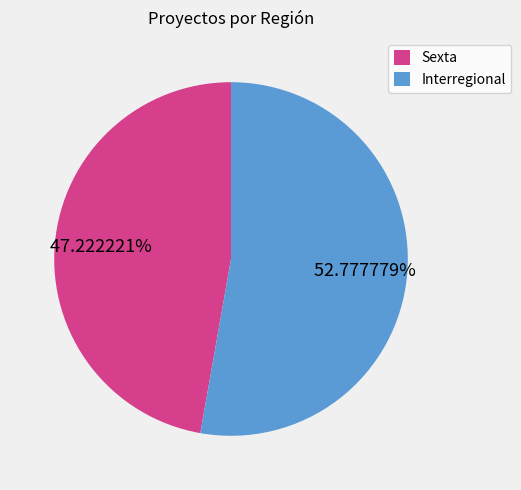

Rank the categories by value from lowest to highest.

Sexta, Interregional